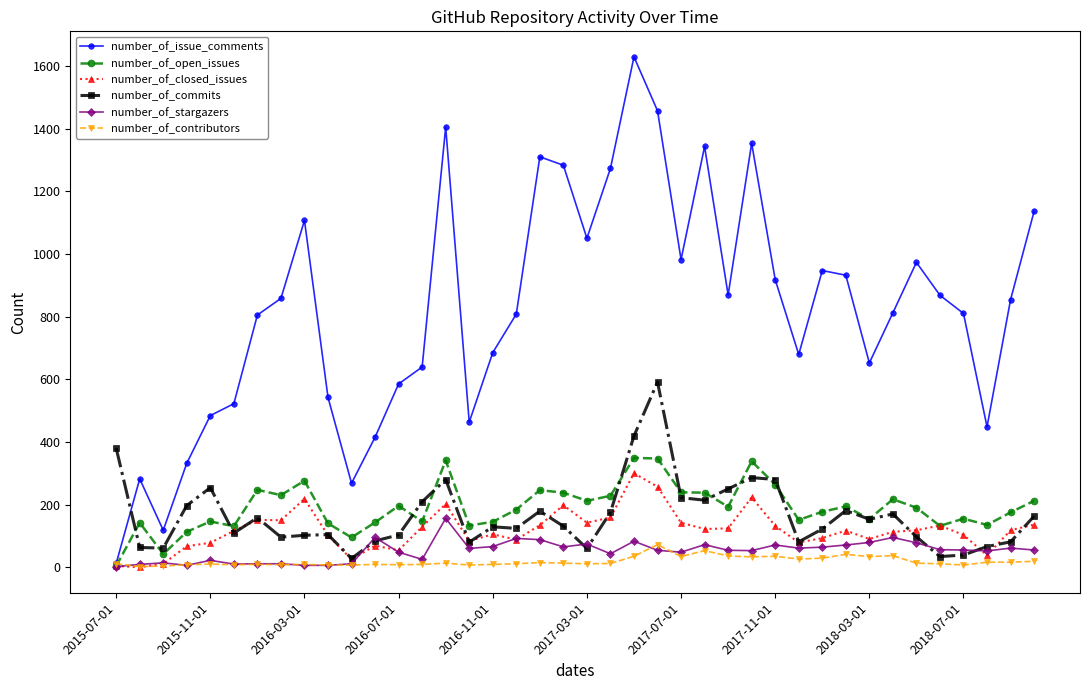

Which series ends up on top after the final intersection of number_of_closed_issues and number_of_commits?

number_of_commits